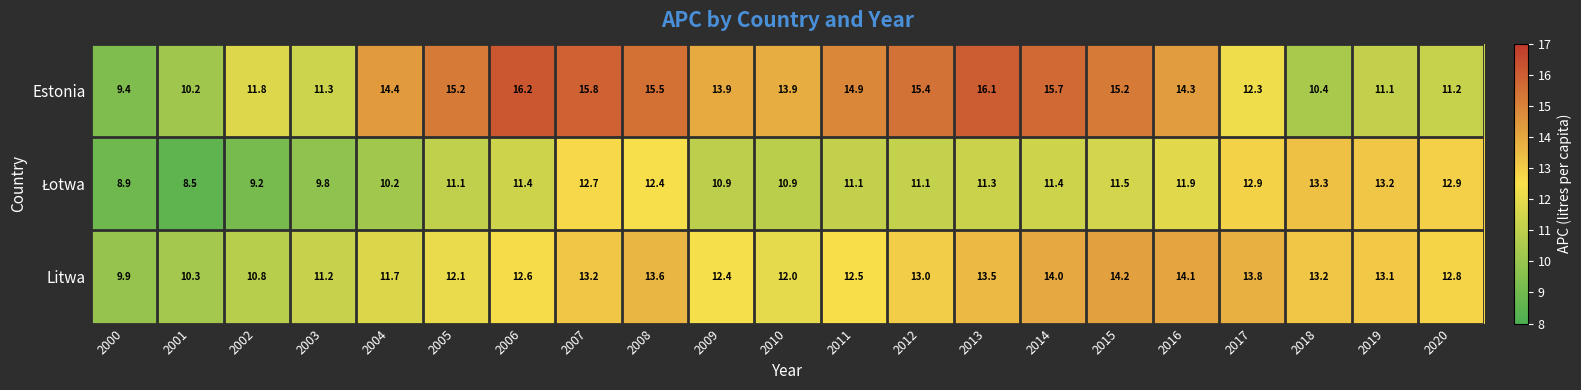

How many series are shown in this chart?

3